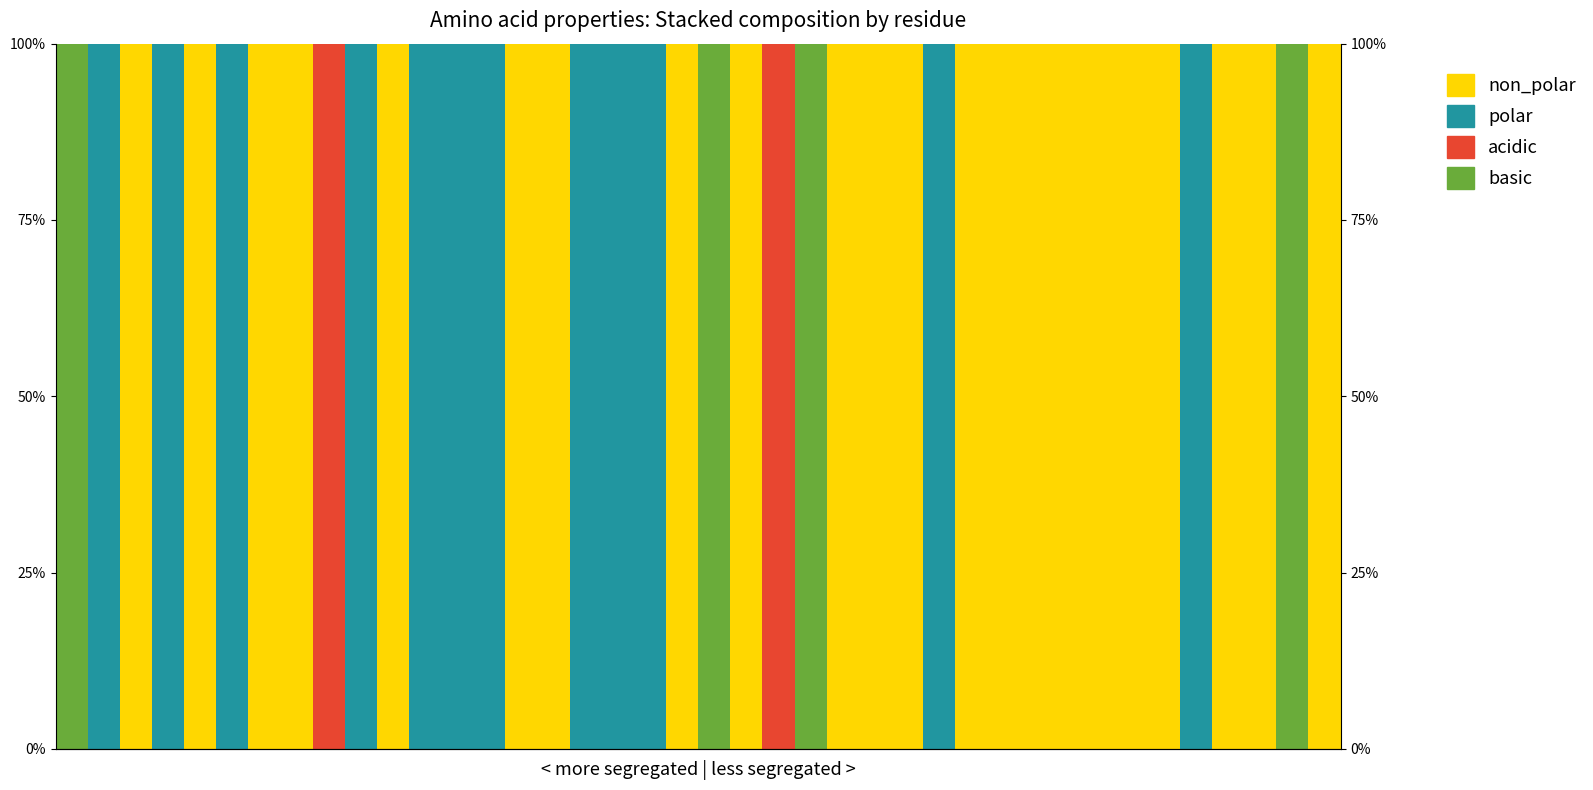

Reading left to right, what are all the values shown in this chart?

non_polar: 0	0	100	0	100	0	100	100	0	0	100	0	0	0	100	100	0	0	0	100	0	100	0	0	100	100	100	0	100	100	100	100	100	100	100	0	100	100	0	100
polar: 0	100	0	100	0	100	0	0	0	100	0	100	100	100	0	0	100	100	100	0	0	0	0	0	0	0	0	100	0	0	0	0	0	0	0	100	0	0	0	0
acidic: 0	0	0	0	0	0	0	0	100	0	0	0	0	0	0	0	0	0	0	0	0	0	100	0	0	0	0	0	0	0	0	0	0	0	0	0	0	0	0	0
basic: 100	0	0	0	0	0	0	0	0	0	0	0	0	0	0	0	0	0	0	0	100	0	0	100	0	0	0	0	0	0	0	0	0	0	0	0	0	0	100	0